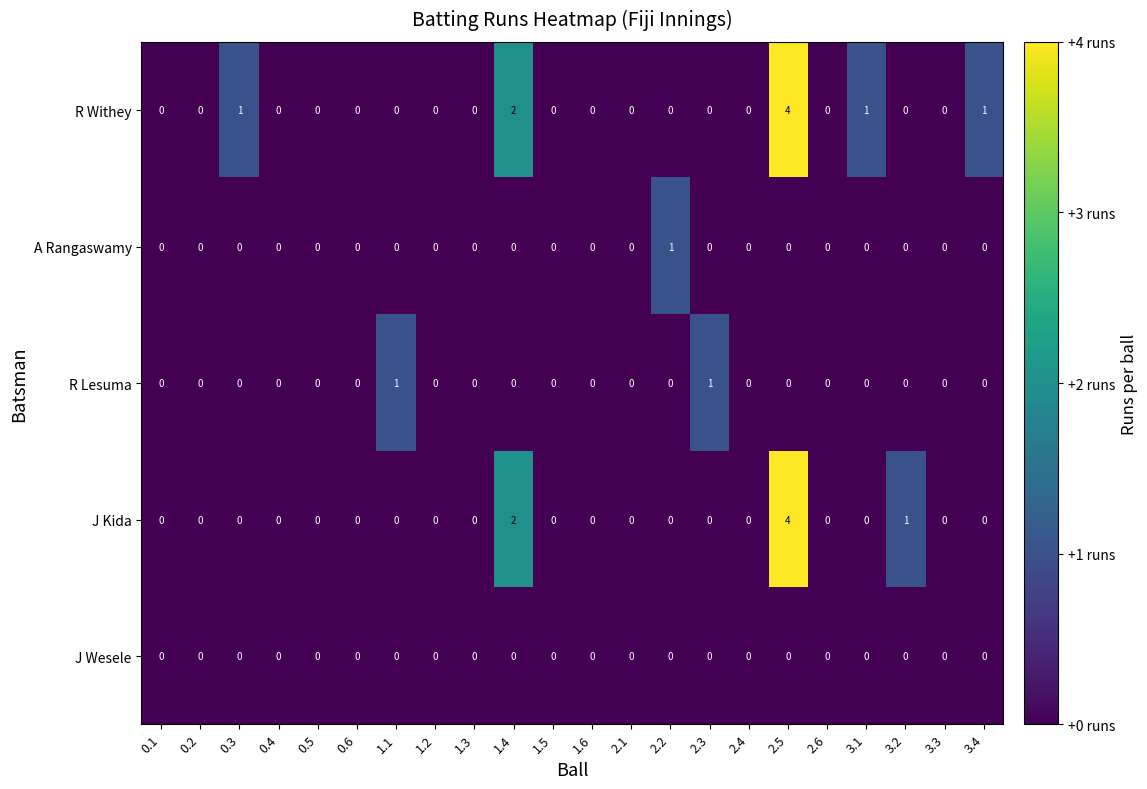

Which category has the highest value in the R Withey series?

2.5